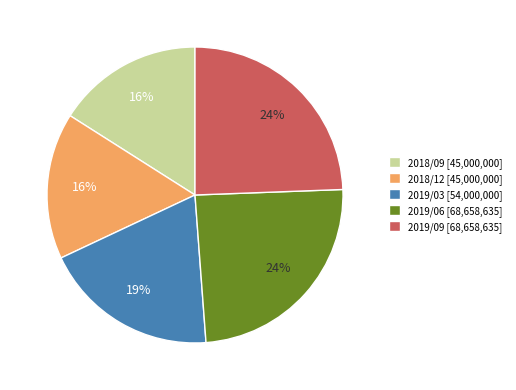

How many segments does this pie chart have?

5